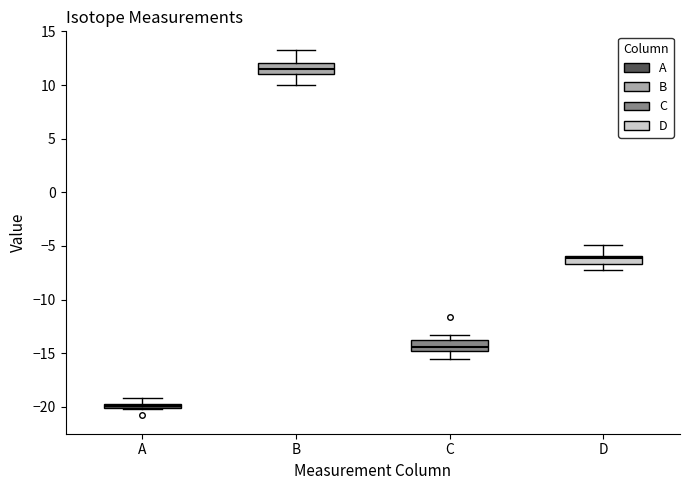

Where is the lower edge of the box for C on the y-axis? The values are not printed on the chart, so give them approximately, as read against the axis.

-15.0